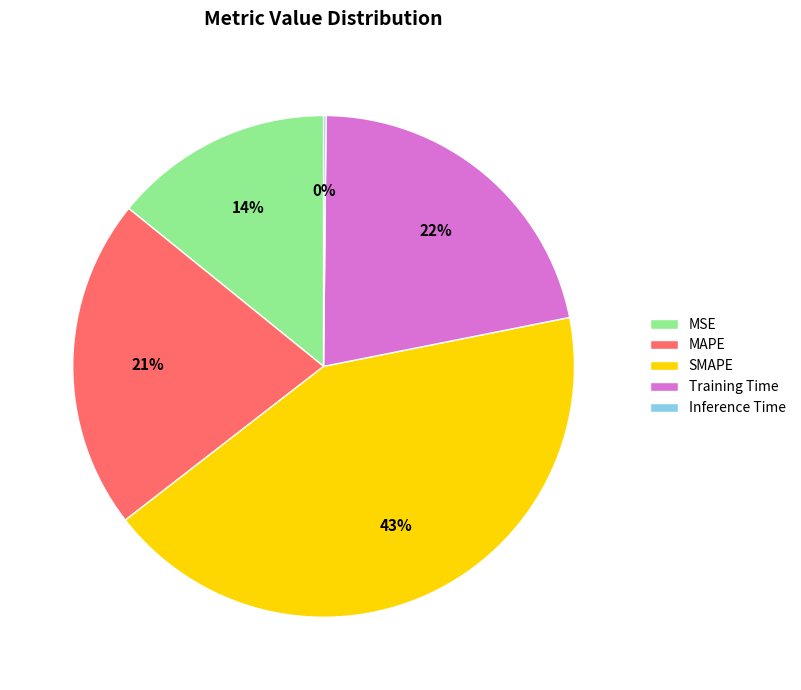

To the nearest percent, what is the average slice percentage?

20%